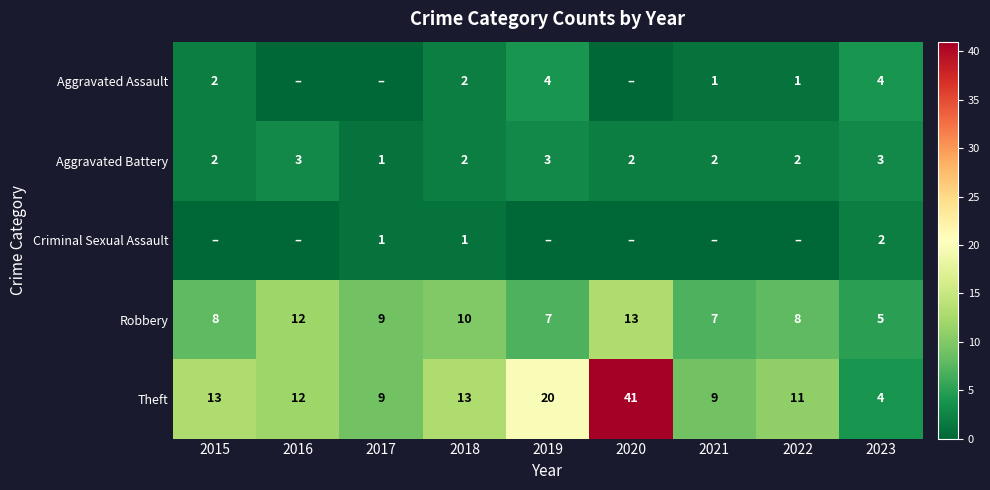

At which label is Aggravated Battery closest to 2?

2015